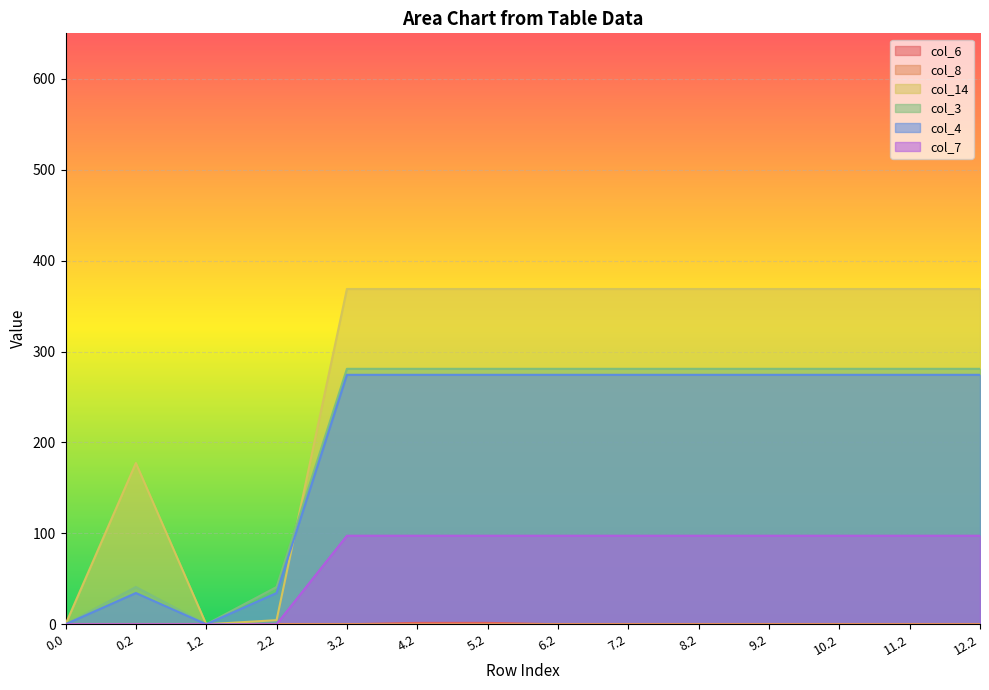

What is the difference between the col_14 values at 7.2 and 1.2?

368.8